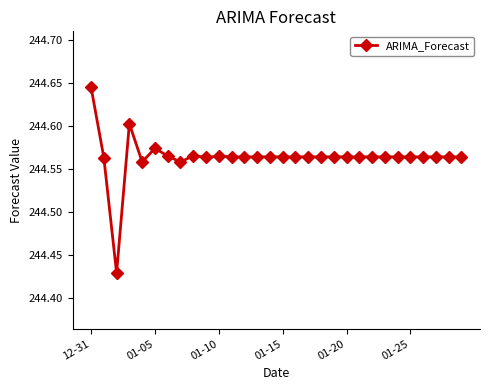

True or false: the data has more than 2 interior local peaks.

True